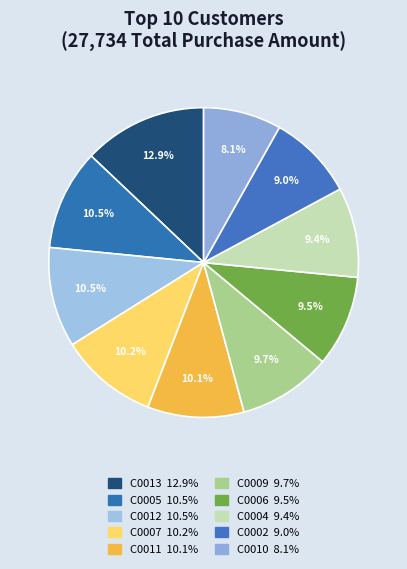

To the nearest percent, what is the difference between the largest and smallest slice percentages?

5%